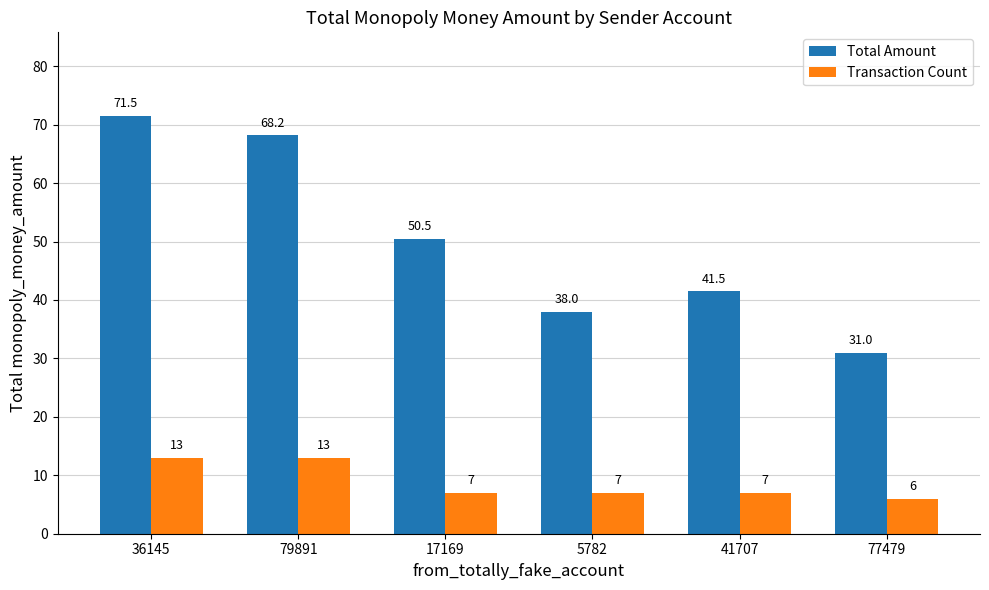

Count the number of data series in this chart.

2